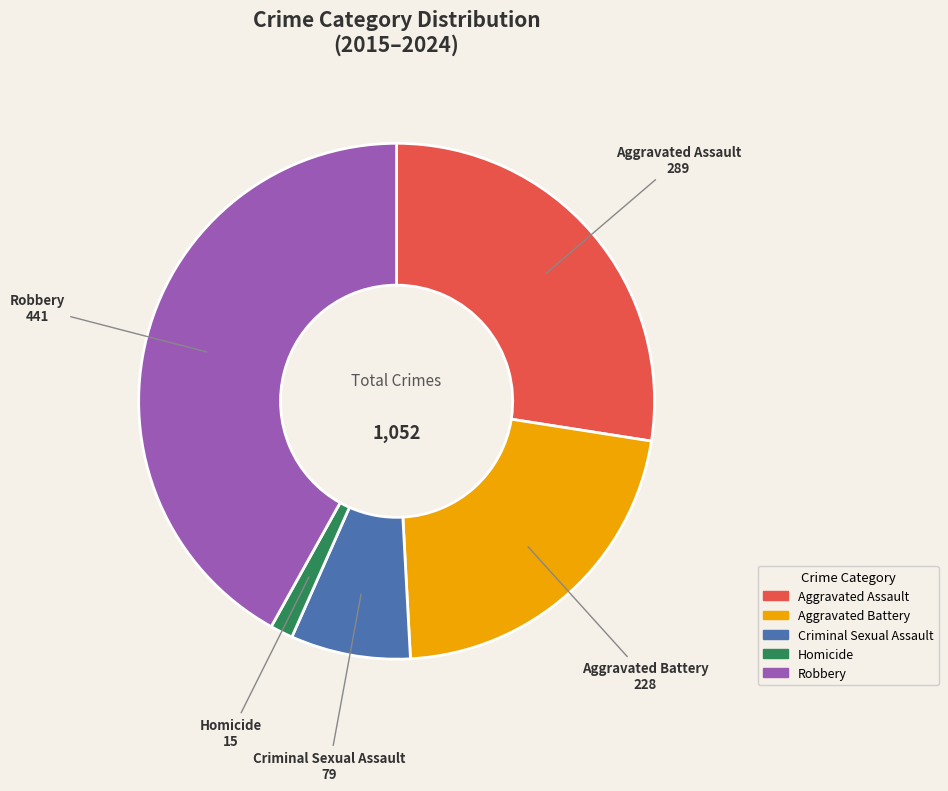

Is there any slice that represents more than half of the pie?

No